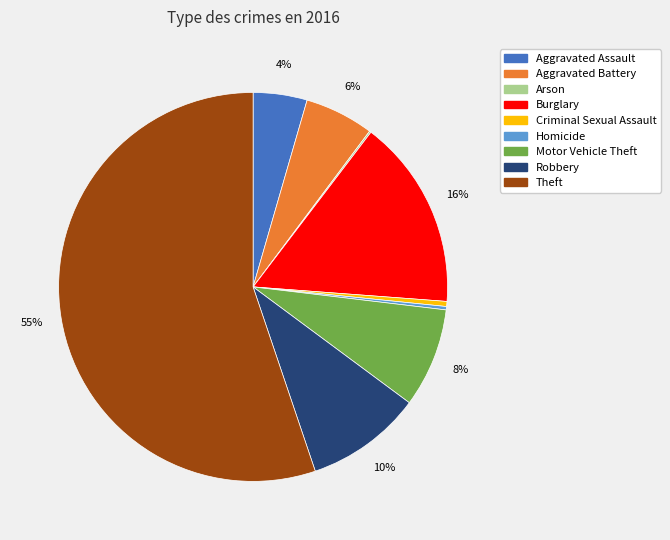

To the nearest percent, what is the average slice percentage?

11%